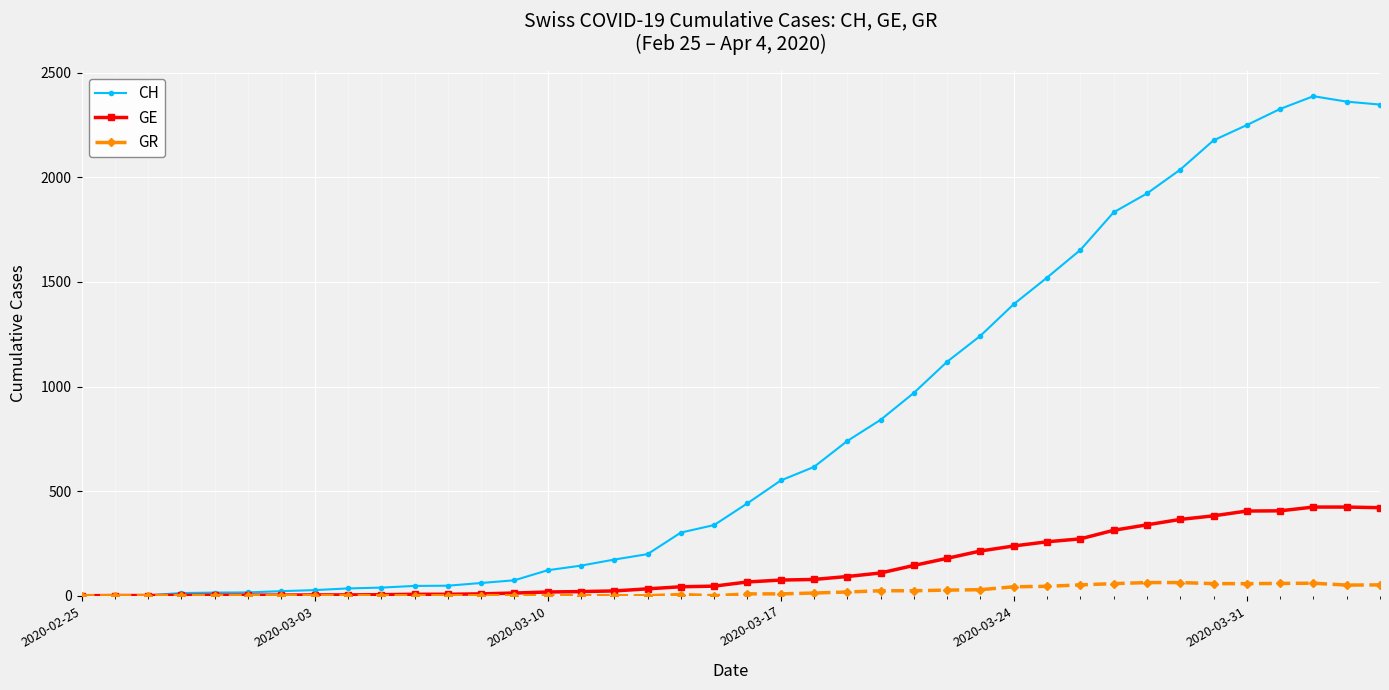

Which series has the largest range (max minus min)?

CH